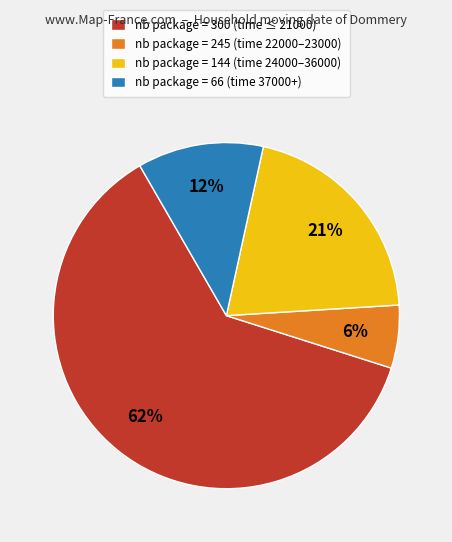

Rank the categories by value from lowest to highest.

nb package = 245, nb package = 66, nb package = 144, nb package = 300